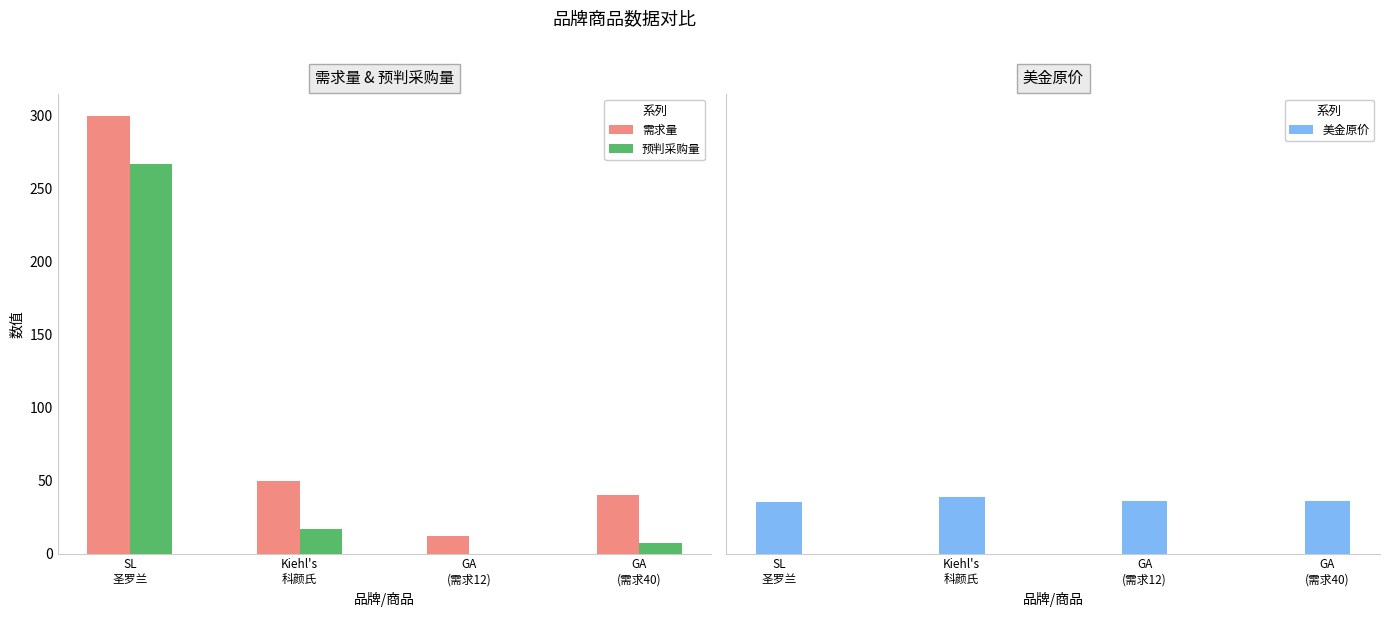

How many categories are shown in the chart?

4